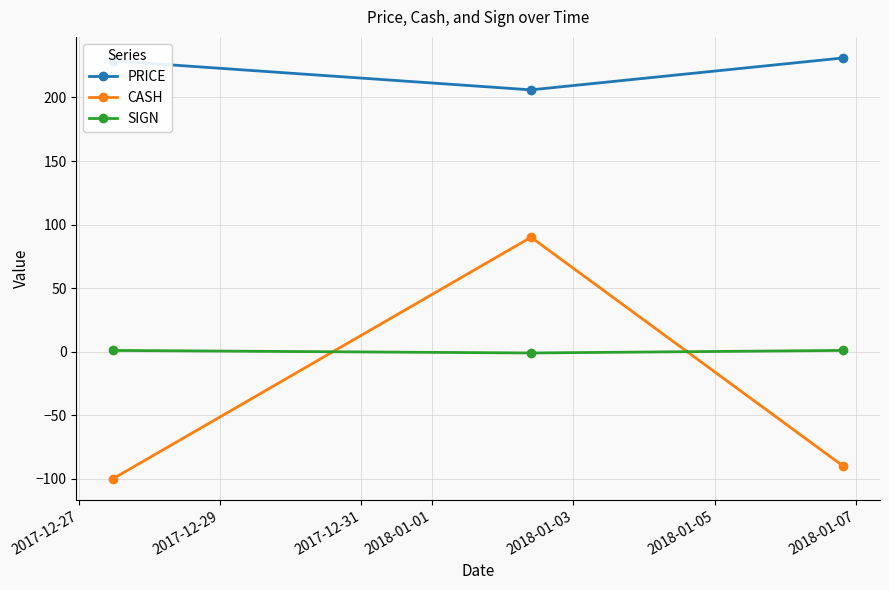

Which series has the largest total across all categories?

PRICE